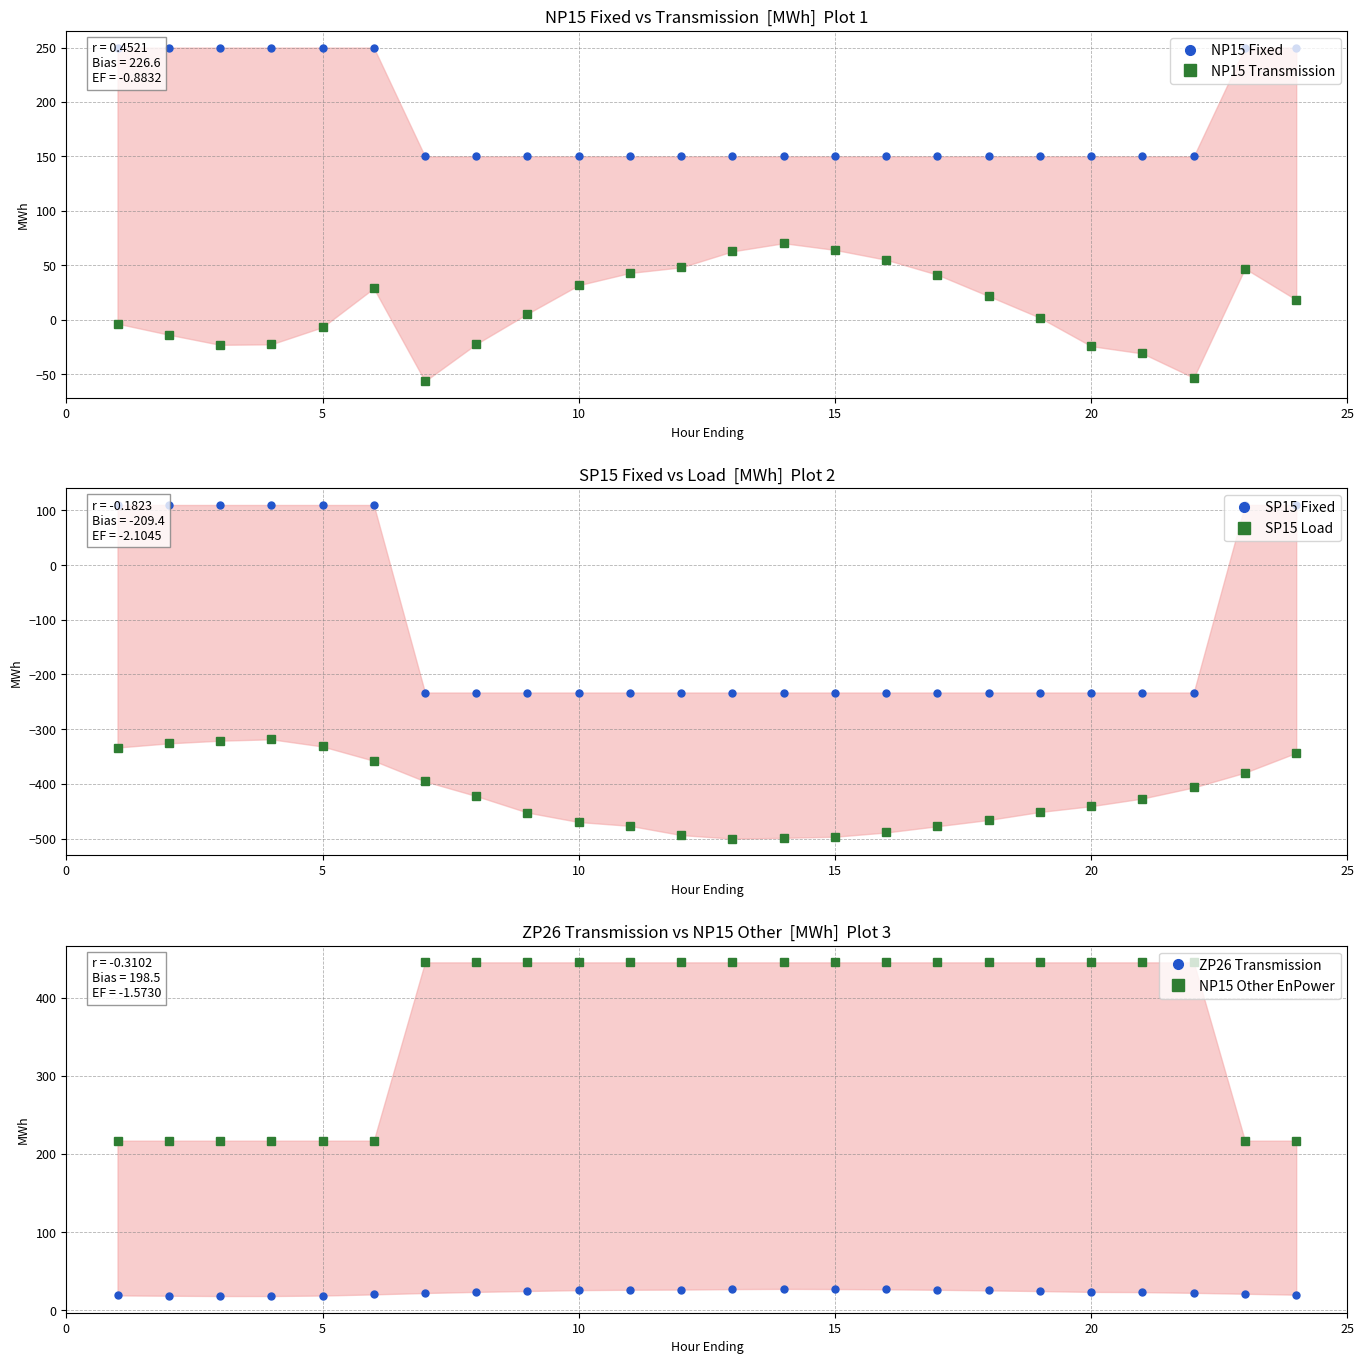

What is the greatest value displayed?

445.0